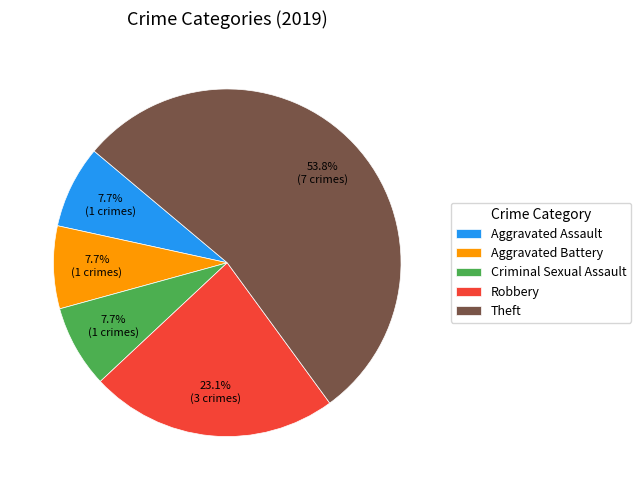

What is the largest slice in the pie chart?

Theft